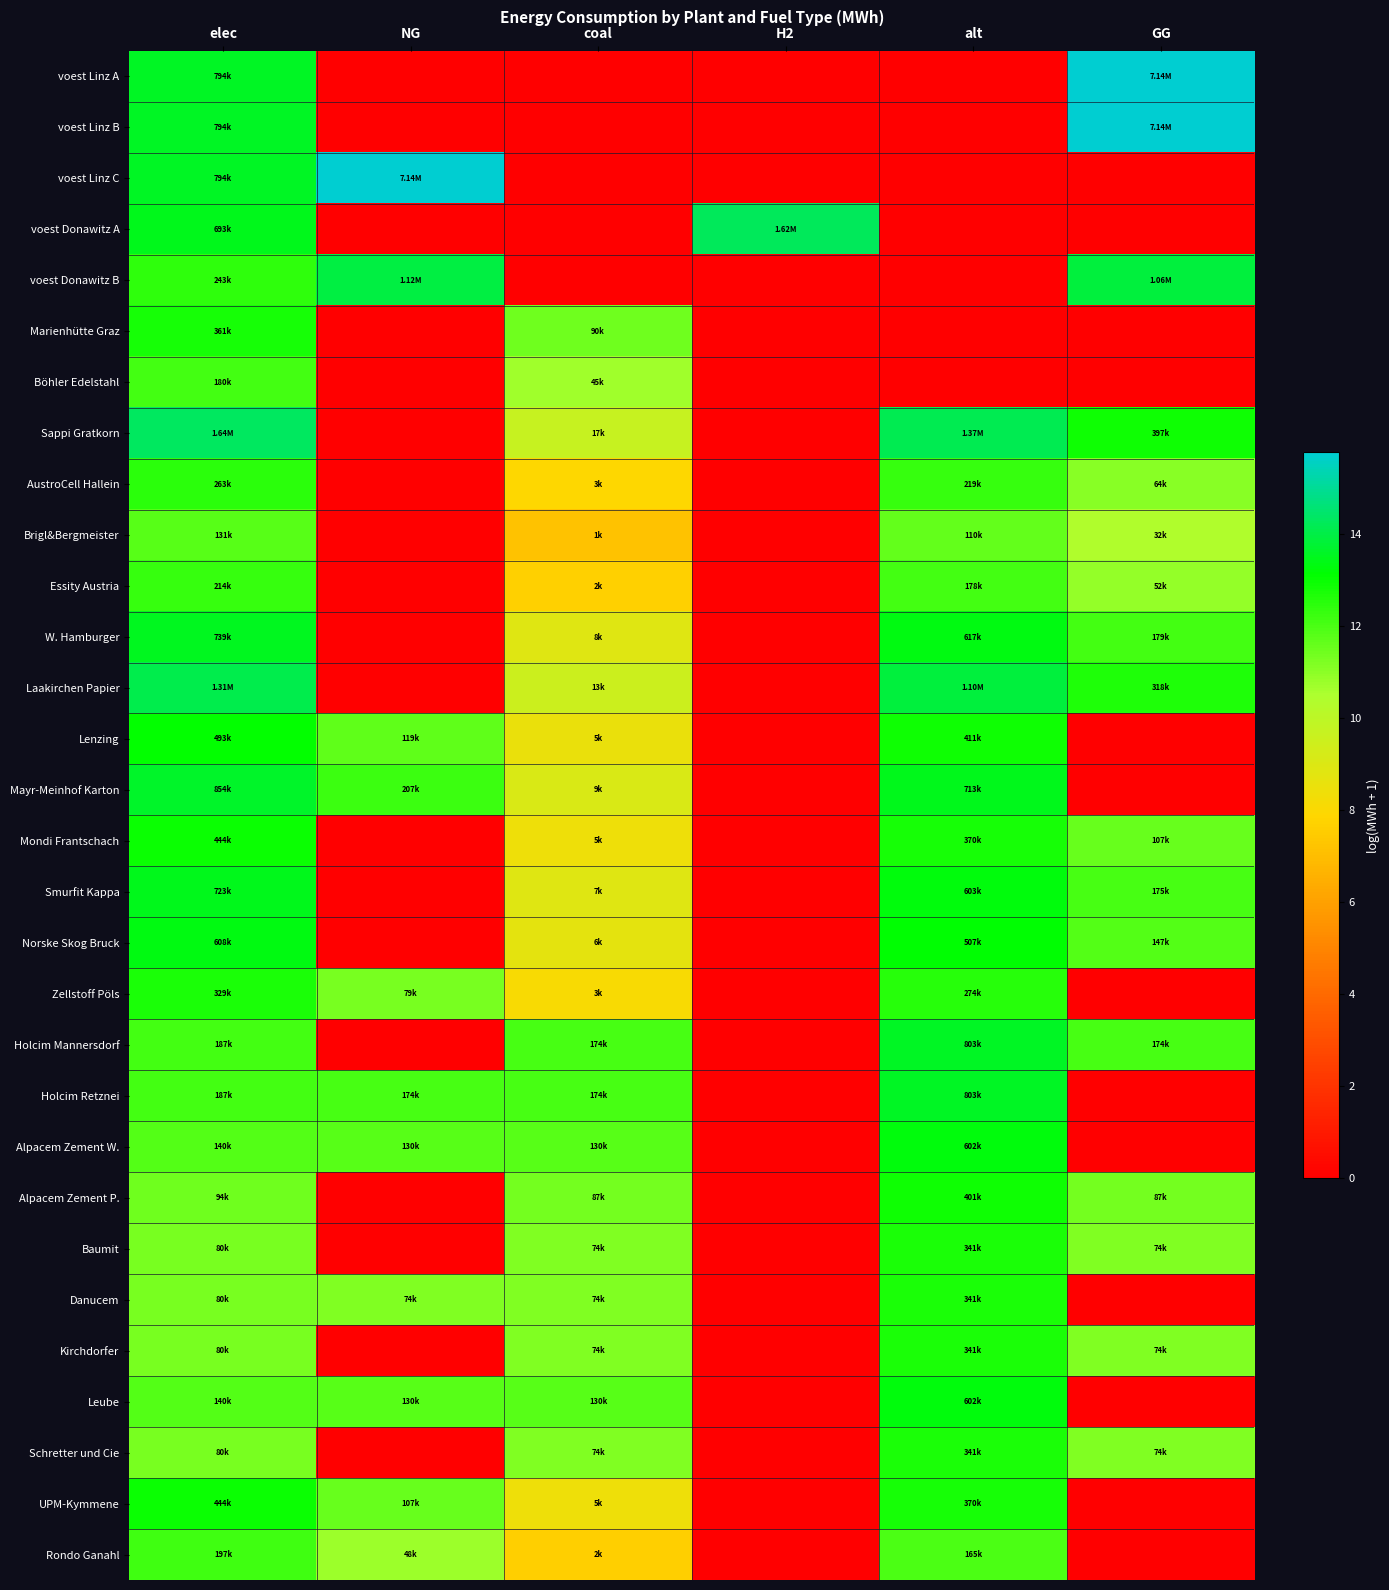

What is the maximum value shown in the chart?

15.8